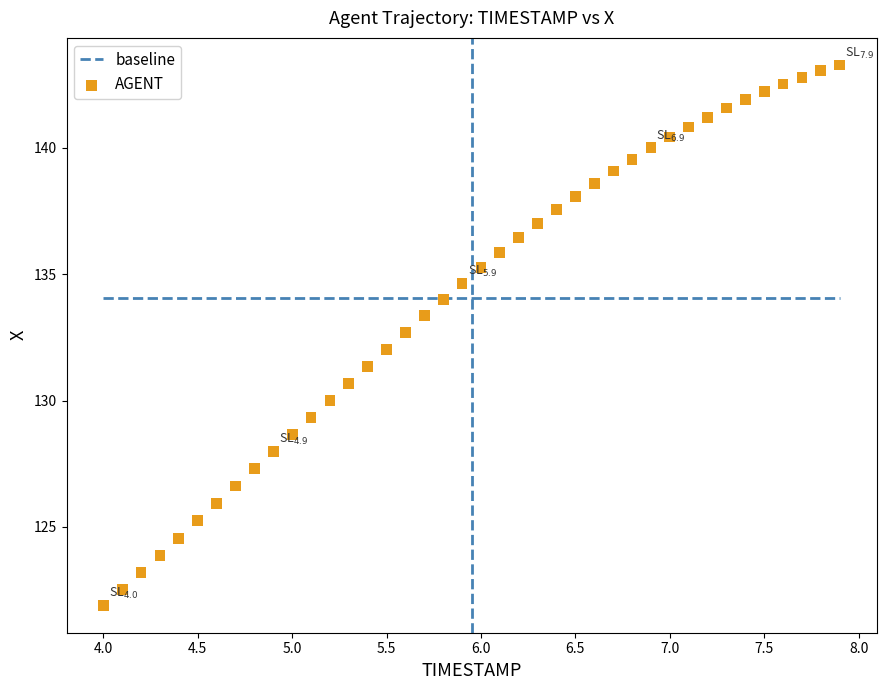

What is the range of X values (max minus min)?

3.9